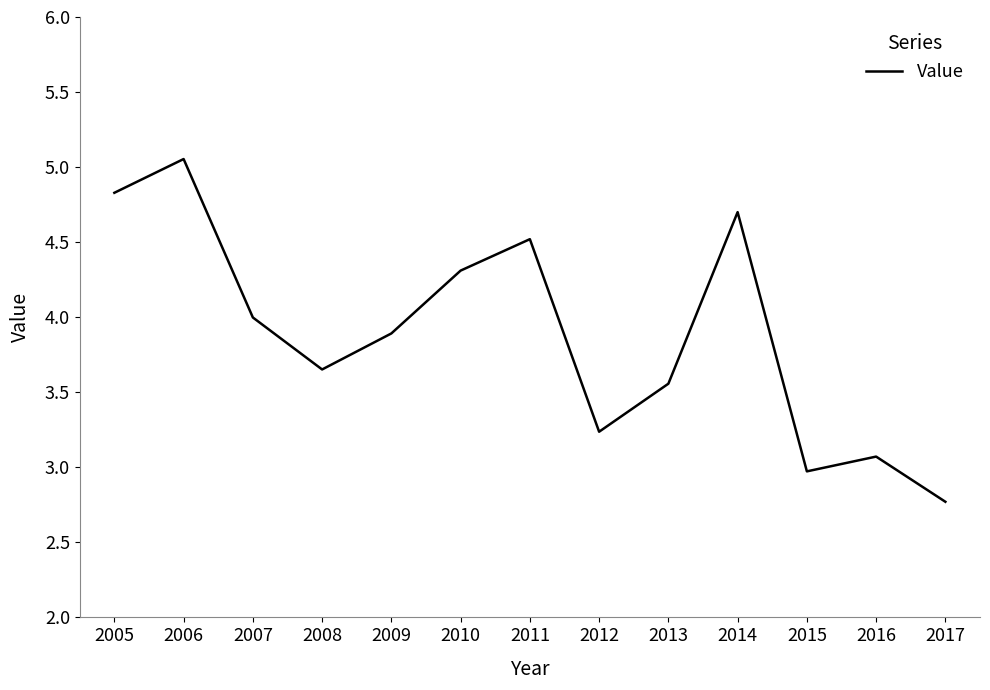

At which label is the value closest to 3?

2015